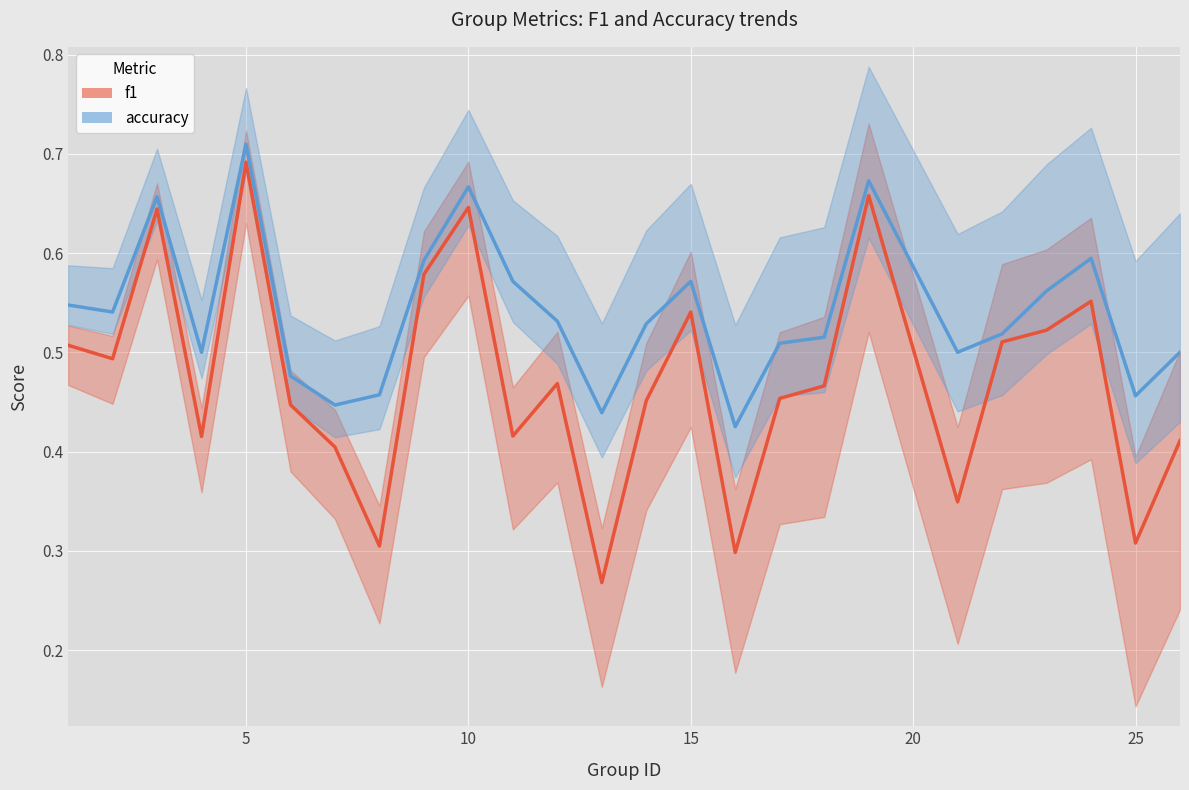

True or false: f1 and accuracy intersect in this chart.

False